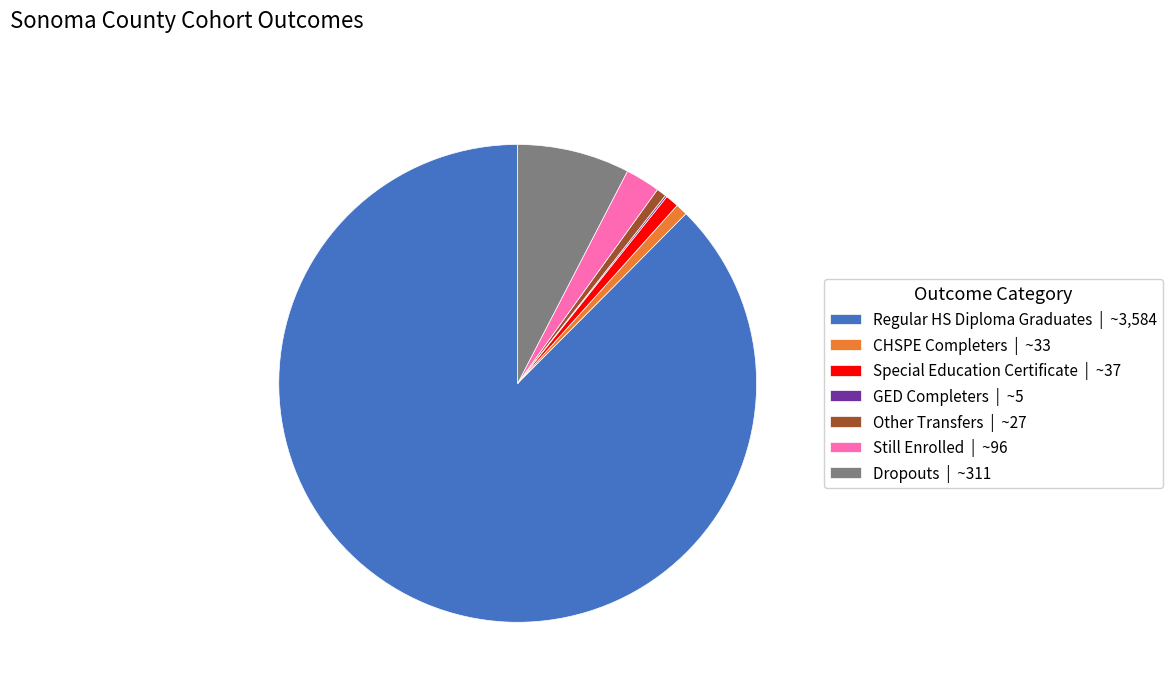

Do Dropouts | ~311 and Regular HS Diploma Graduates | ~3,584 together represent more than half of the pie?

Yes